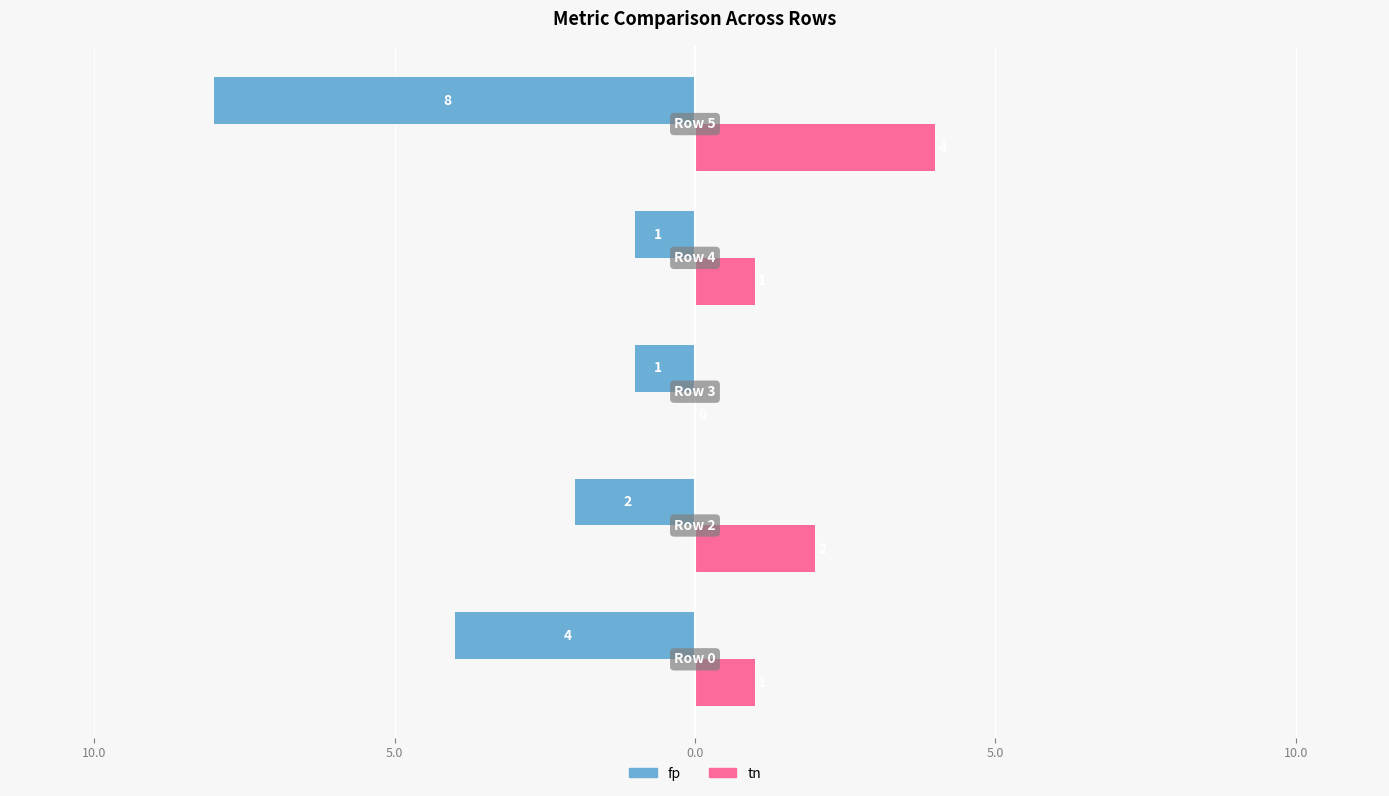

List the series in order of their overall mean, highest first.

tn, fp